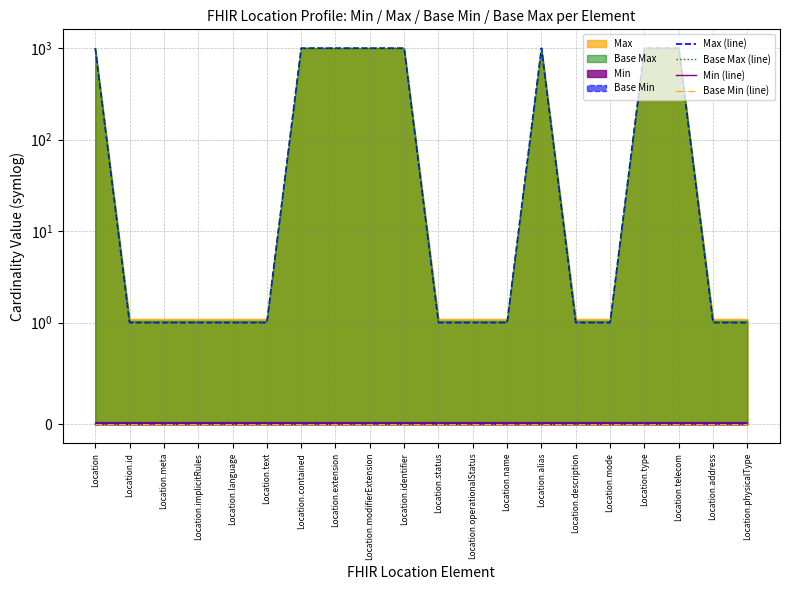

True or false: Base Min (line) and Min (line) intersect in this chart.

False